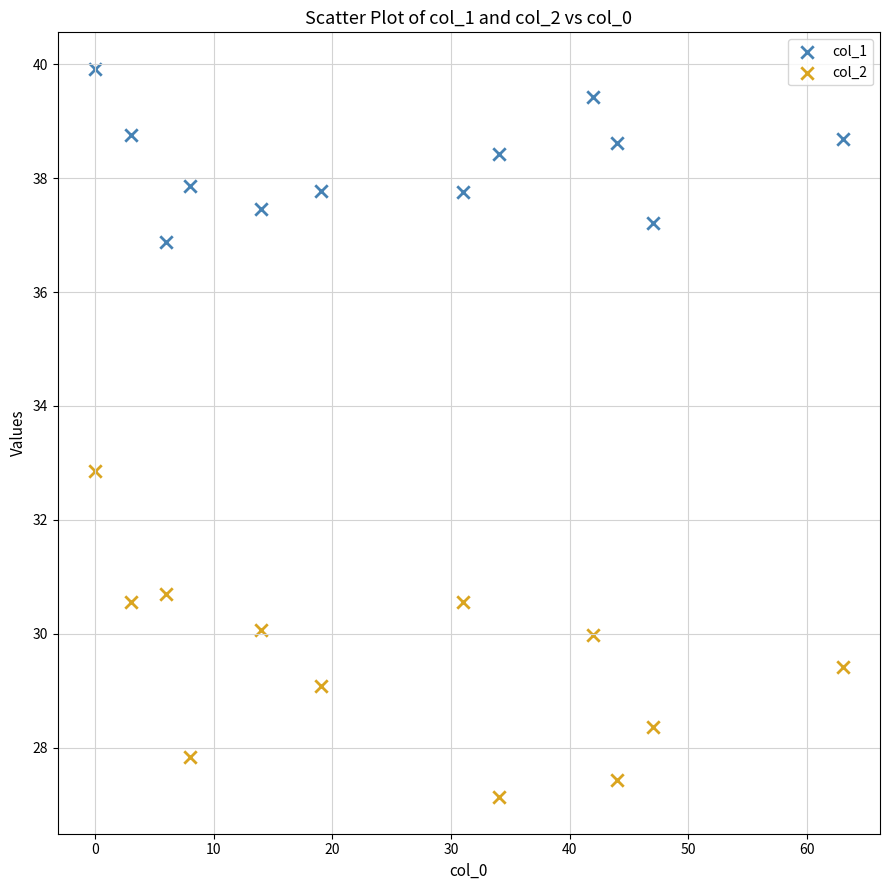

Across all series, what Y value is closest to 33?

32.9